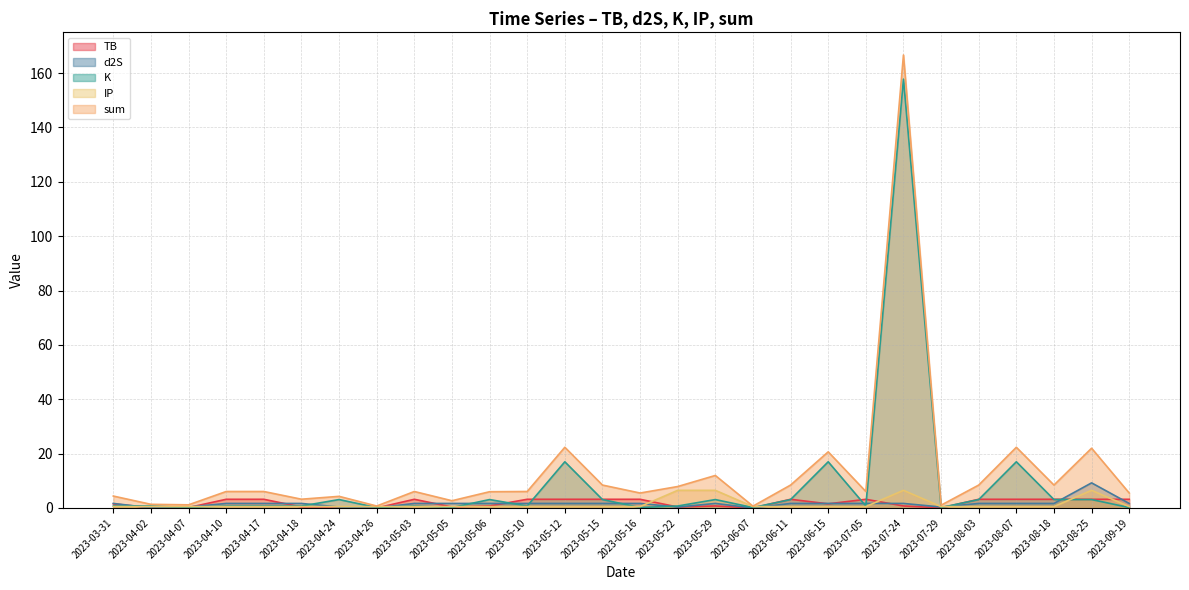

What is the sum of the sum values at 2023-05-10 and 2023-04-10?

12.1